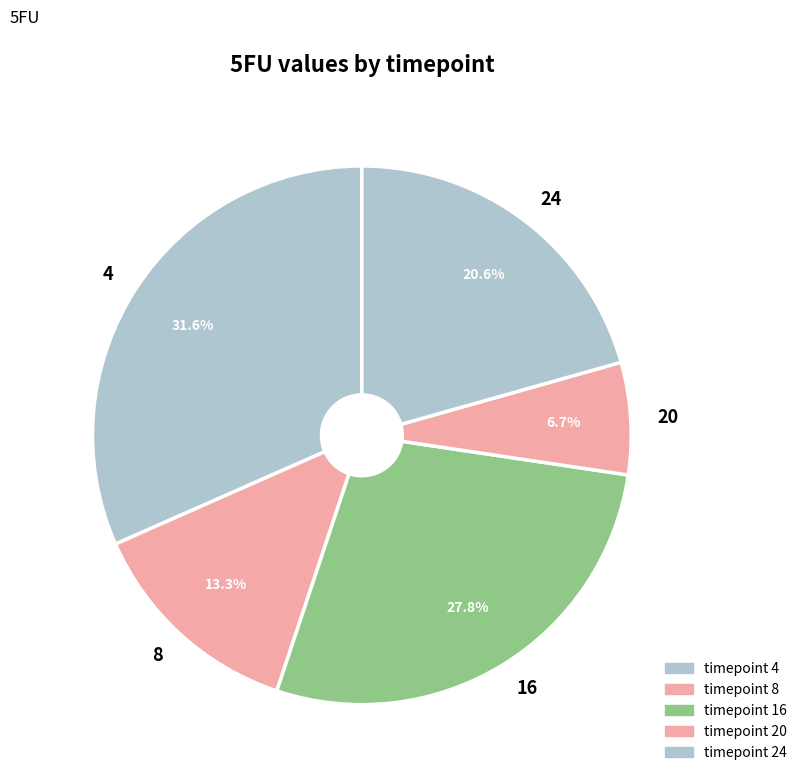

Which slice is the smallest?

20